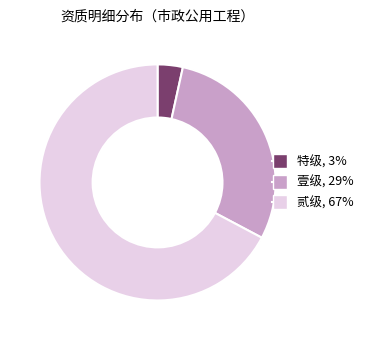

Rank the categories by value from lowest to highest.

特级, 壹级, 贰级